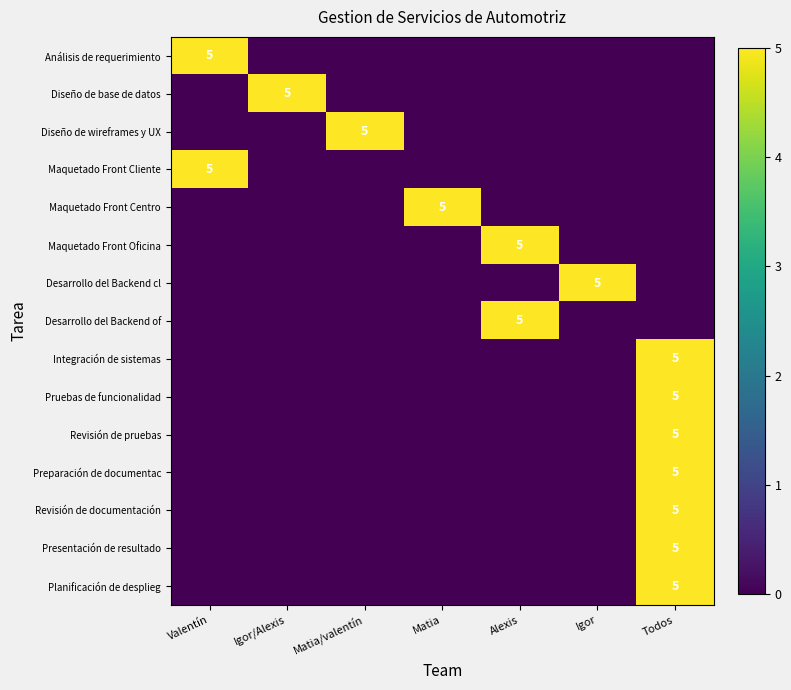

Is it true that Maquetado Front Oficina equals -2 at Igor/Alexis?

False